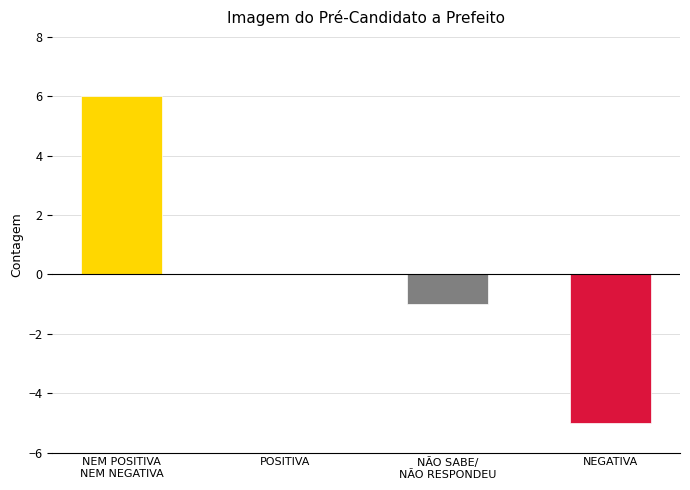

What is the label of the 2nd bar from the right?

NÃO SABE/
NÃO RESPONDEU